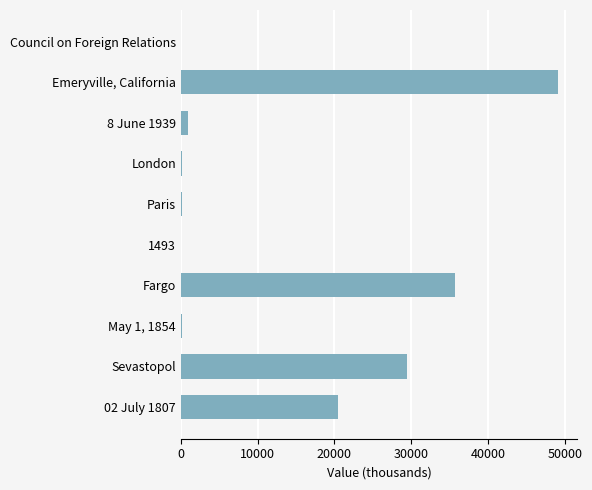

Which has a higher value, Fargo or Paris?

Fargo